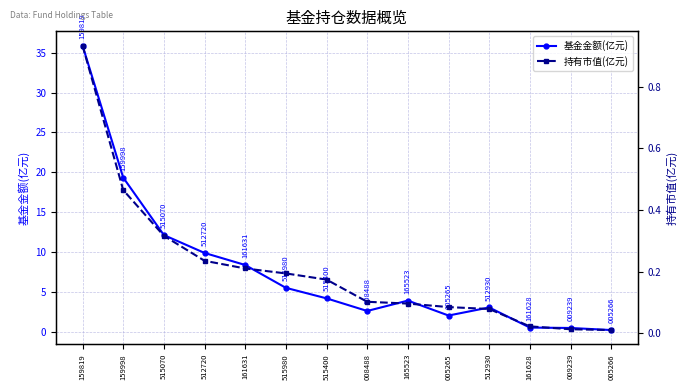

What is the spread (max minus min) of values at 008488?

2.5